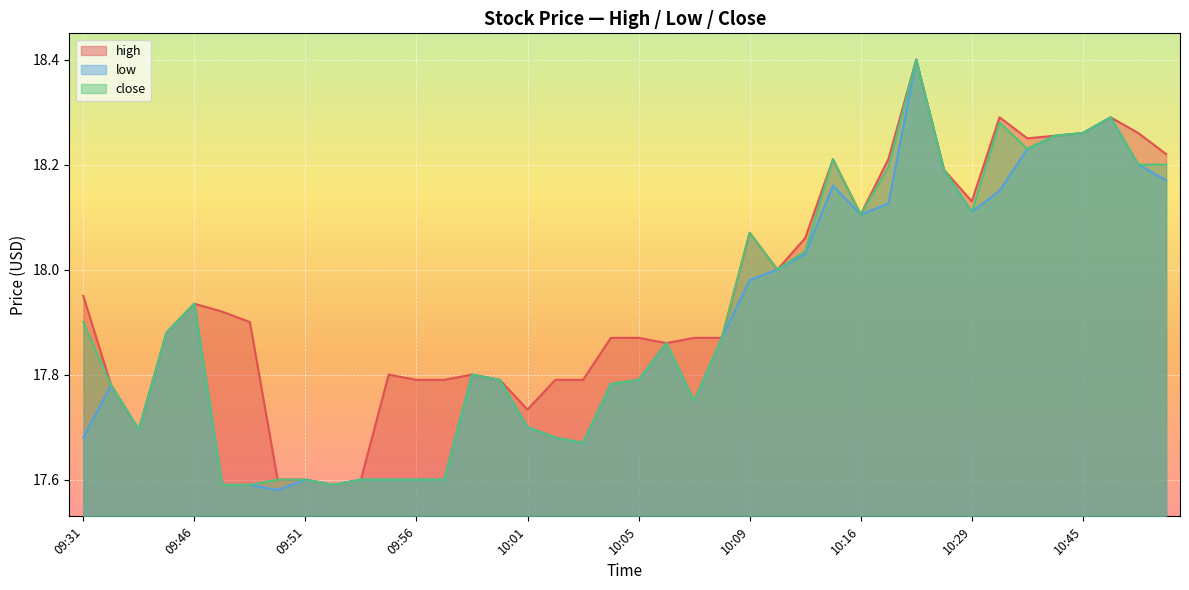

True or false: close and low cross at least once.

False